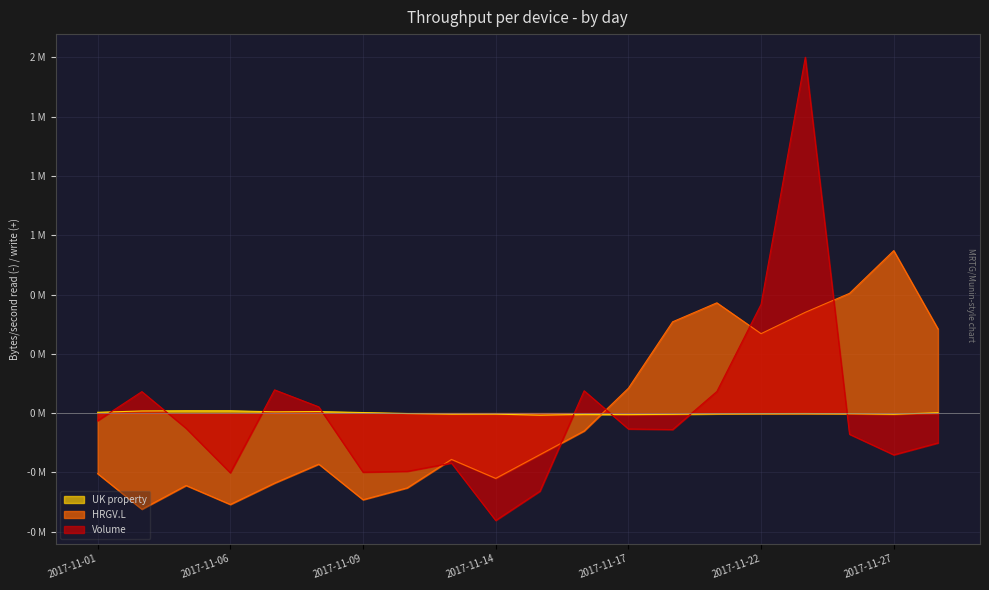

What is the minimum value shown in the chart?

-0.5